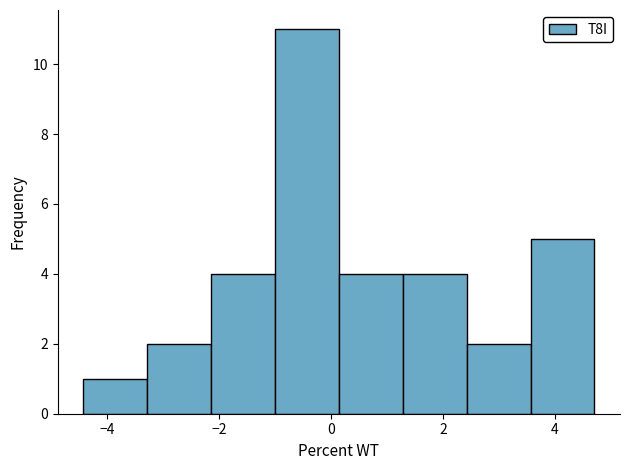

Reading left to right, transcribe this chart: for each bar, give the range it covers on the x-axis and its height. Neither the bar edges nor the heights are printed on the chart, so give them approximately, as read against the axes.

-4.4 to -3.2: 1
-3.2 to -2.2: 2
-2.2 to -1.0: 4
-1.0 to 0.2: 11
0.2 to 1.2: 4
1.2 to 2.4: 4
2.4 to 3.6: 2
3.6 to 4.8: 5